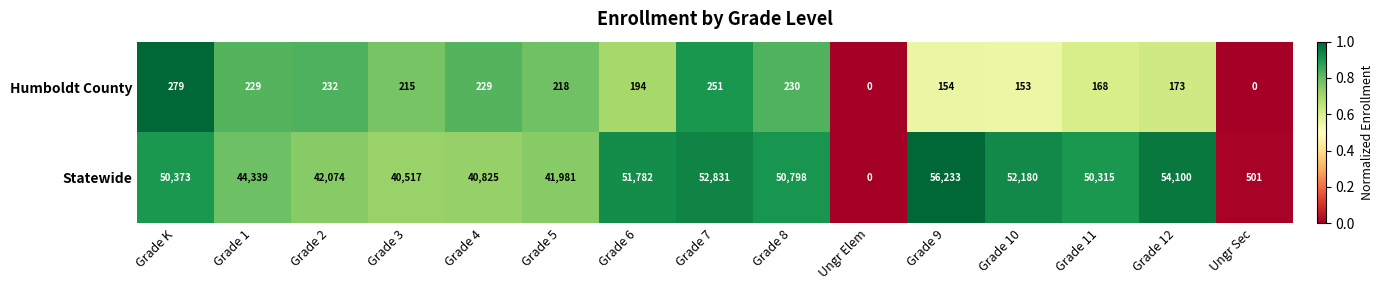

At which category is the sum across all series the highest?

Grade 9